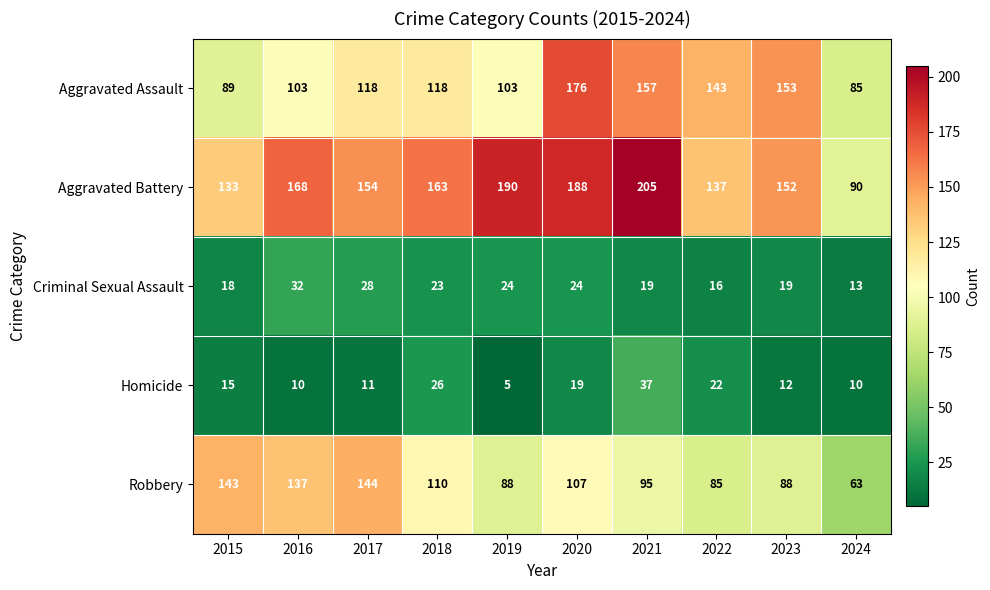

Rank the series at 2021 from lowest to highest value.

Criminal Sexual Assault, Homicide, Robbery, Aggravated Assault, Aggravated Battery